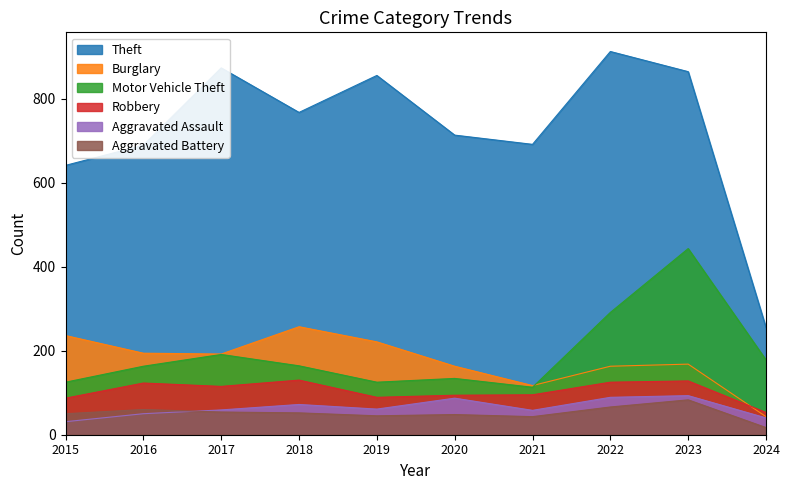

Where does the Motor Vehicle Theft series first go above 164?

2017